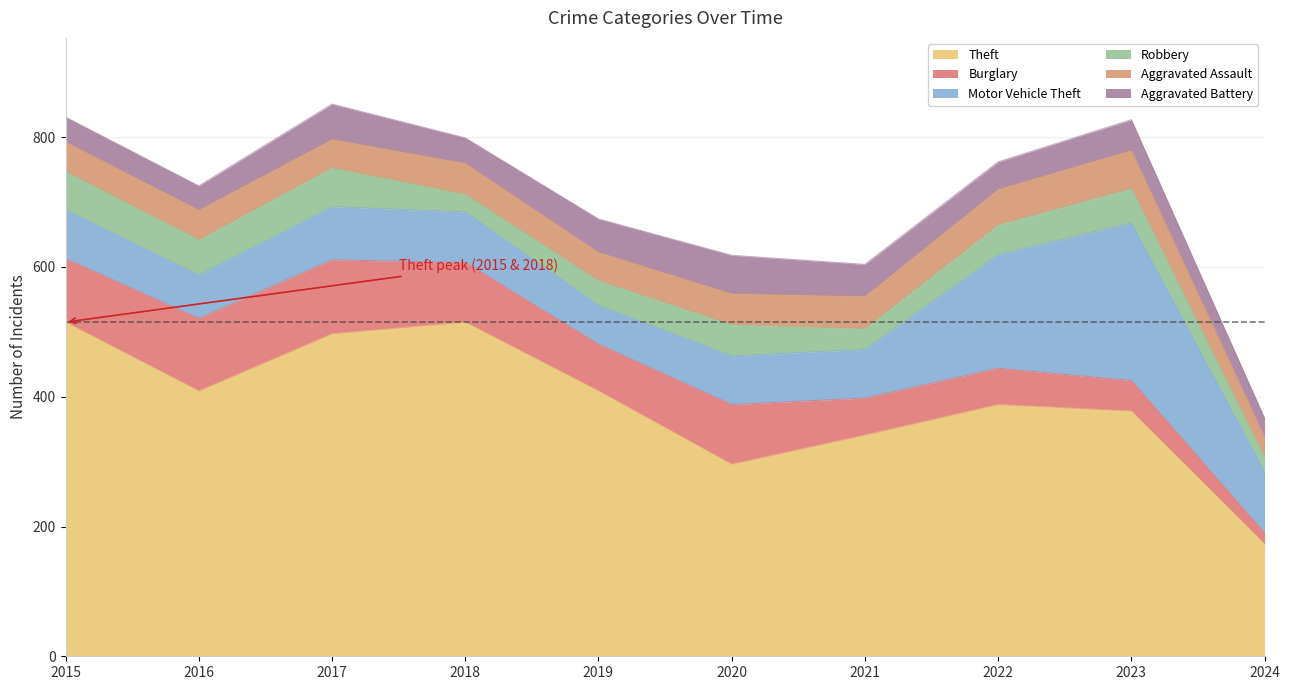

At which label is Robbery closest to 41?

2019